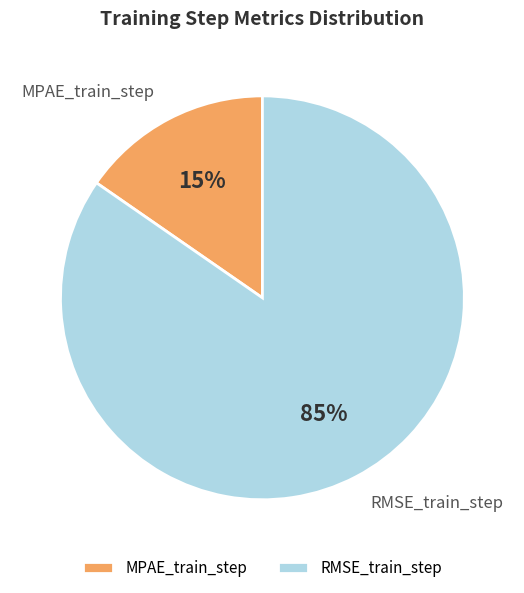

Which slice represents more than half of the pie?

RMSE_train_step